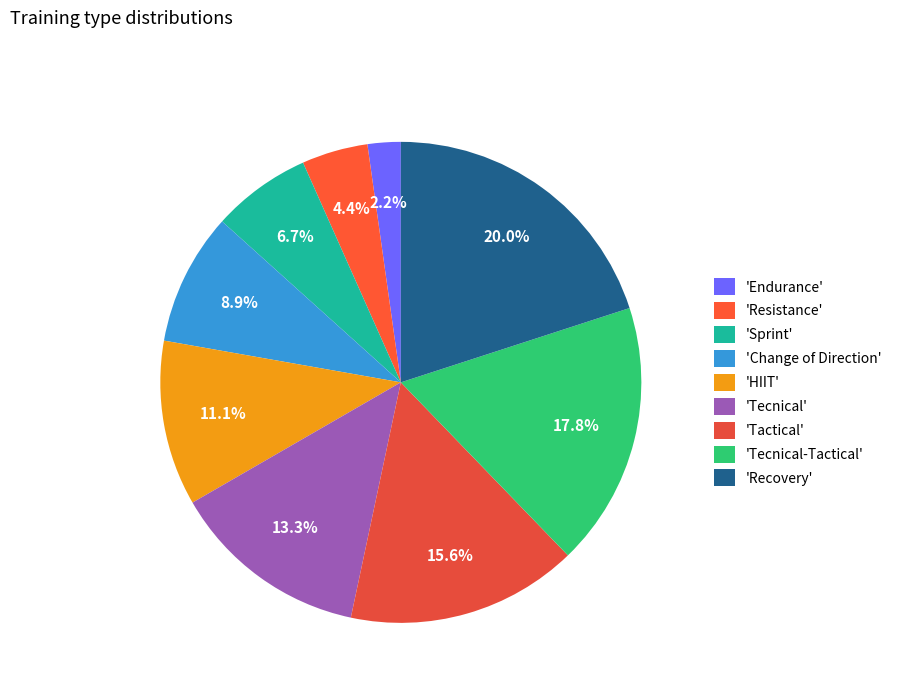

Count the number of slices in the pie.

9